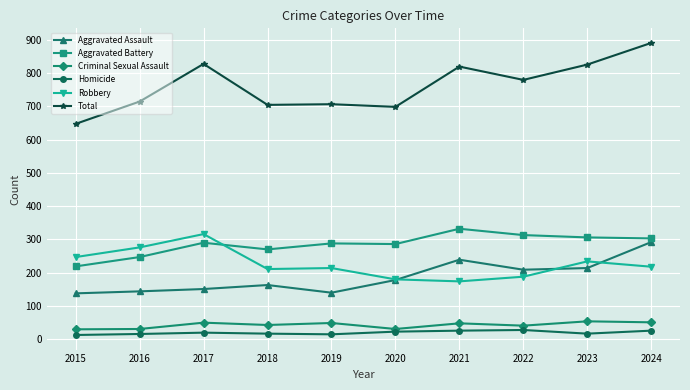

True or false: Total has more than 0 points higher than both neighbors.

True